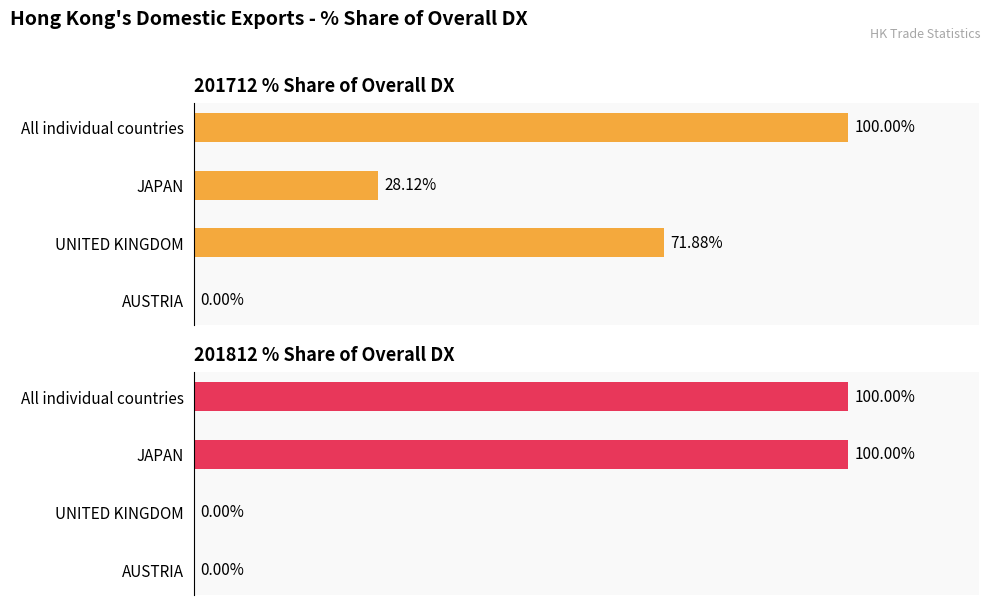

Which series has the widest spread of values?

201712_% Share of overall DX_Q